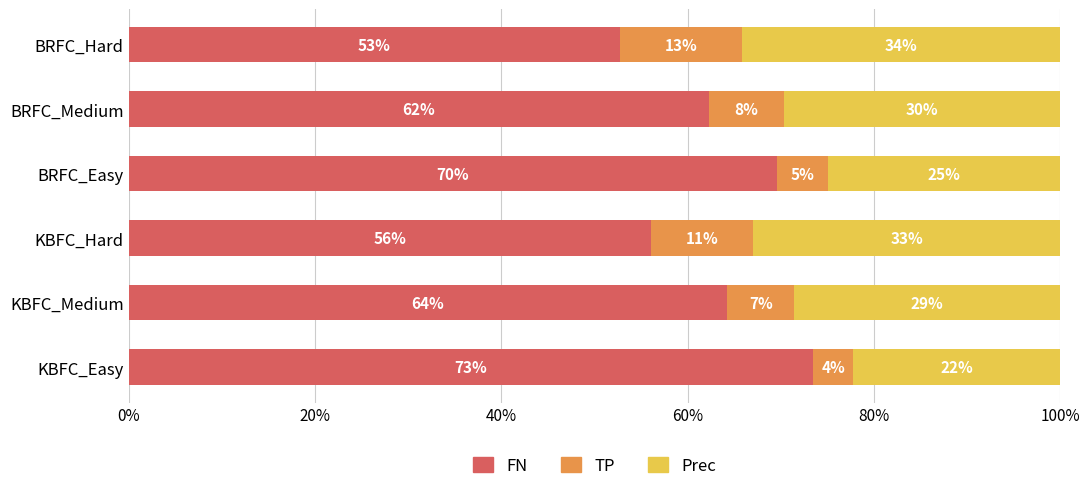

Is it true that FN equals 52.8 at BRFC_Hard?

True